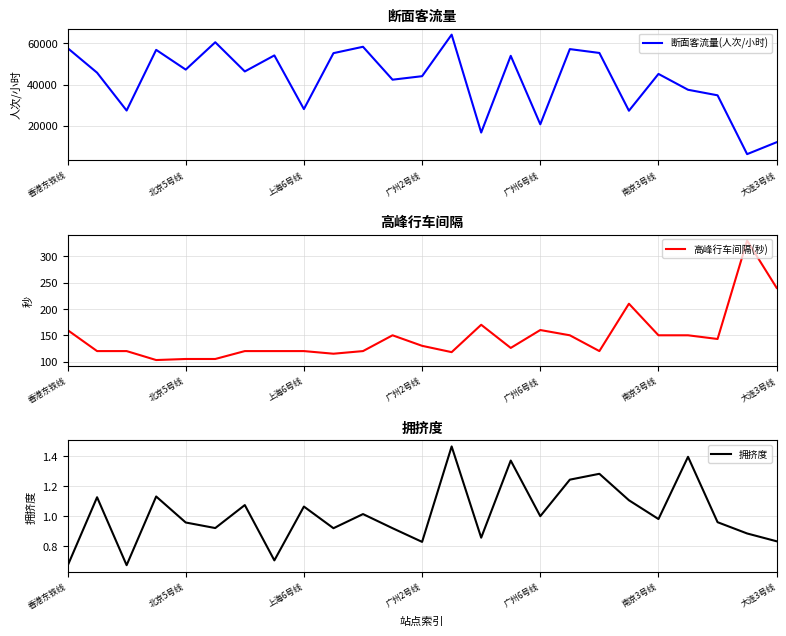

At which category does 高峰行车间隔(秒) reach its first local peak?

11